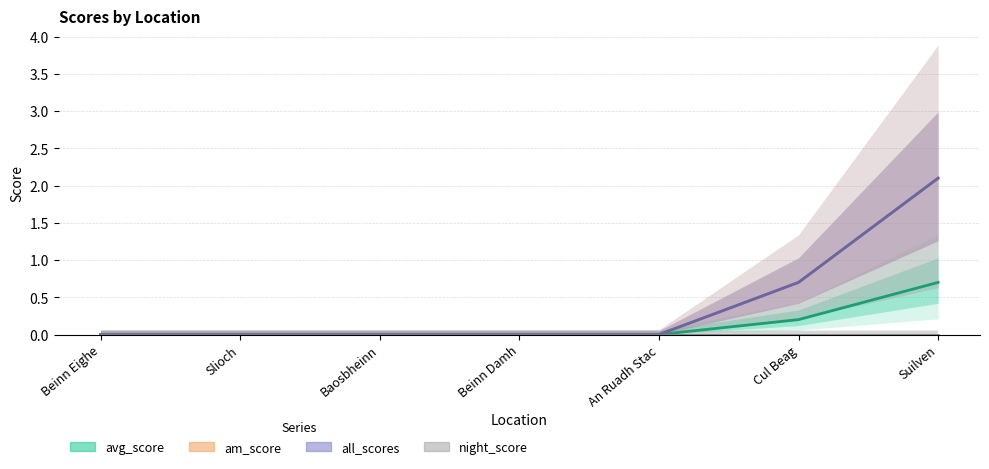

What is the label of the 7th point from the left?

Suilven